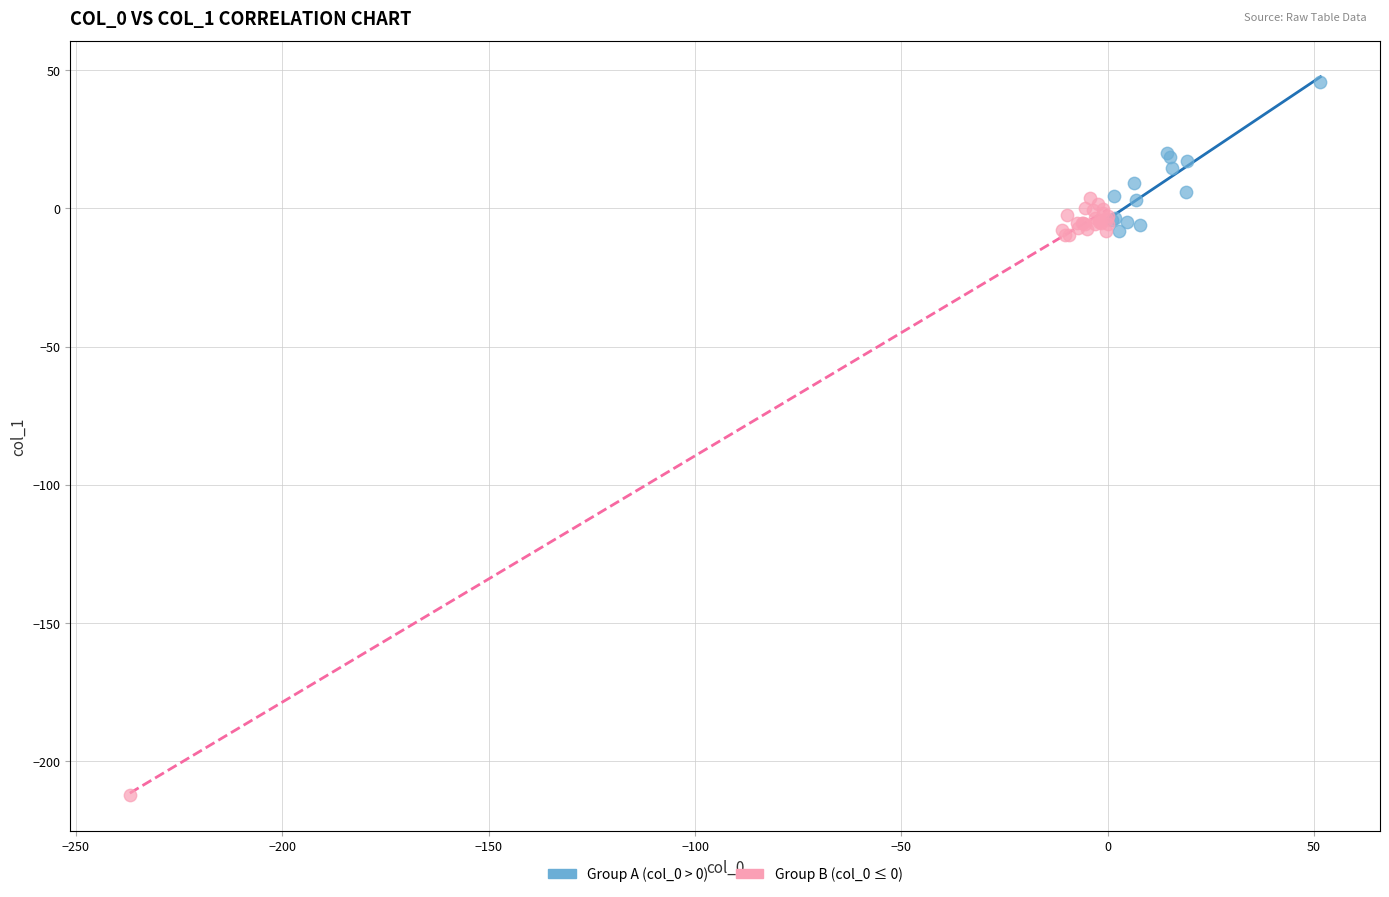

Which series contains the highest Y value?

Group A (col_0 > 0)